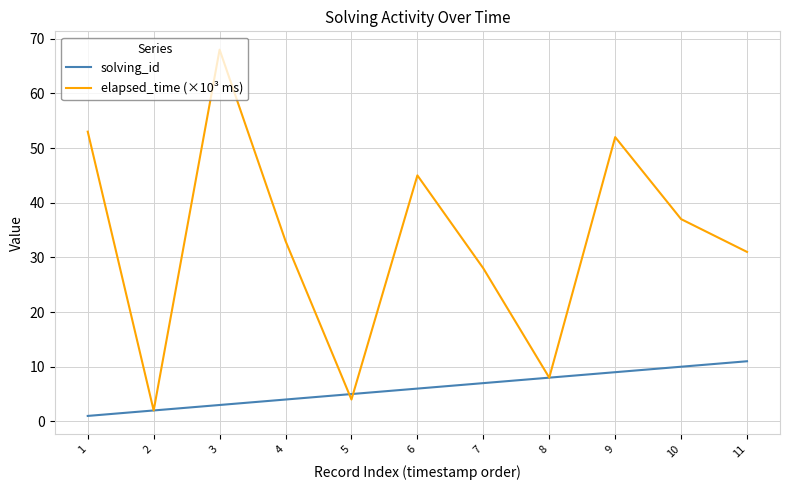

The value of elapsed_time (×10³ ms) at 8 is 12. True or false?

False